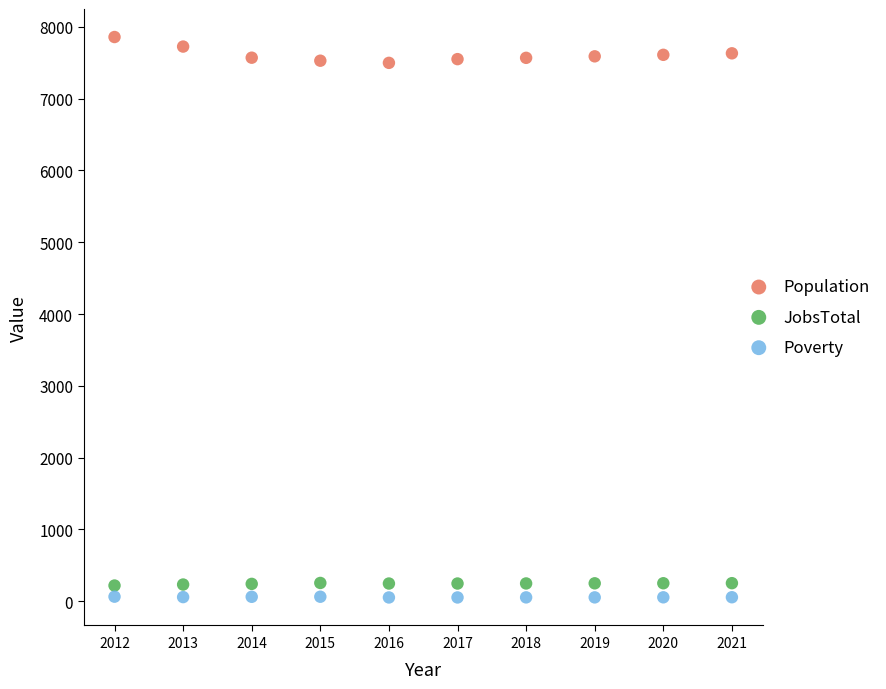

Across all data points, what is the range of X values (max minus min)?

9